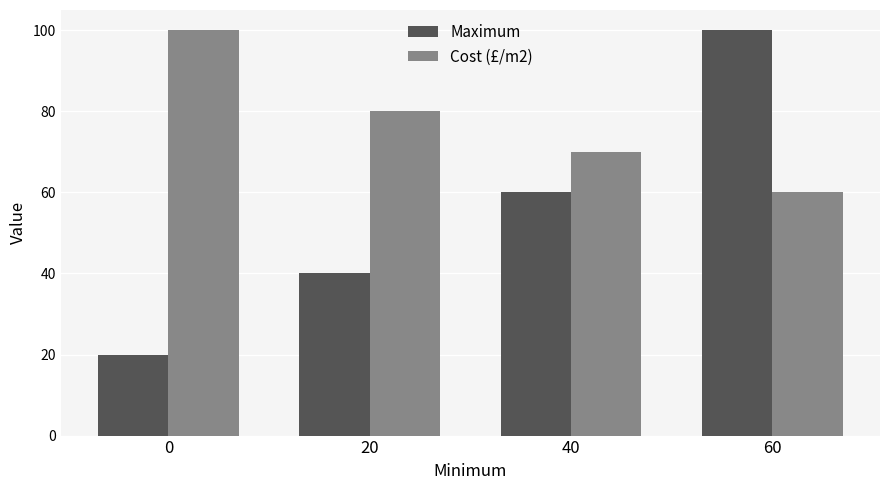

How many bars are there in total?

8